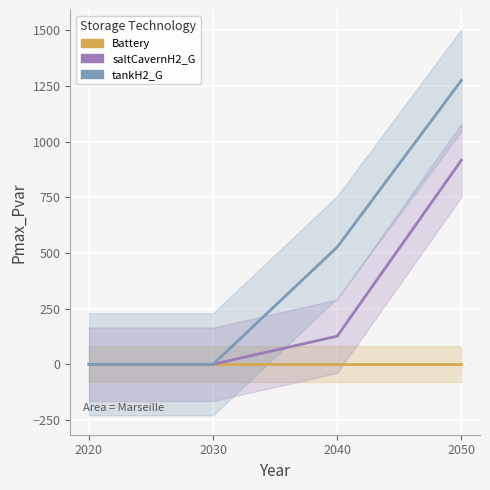

How many data points does each series have?

4